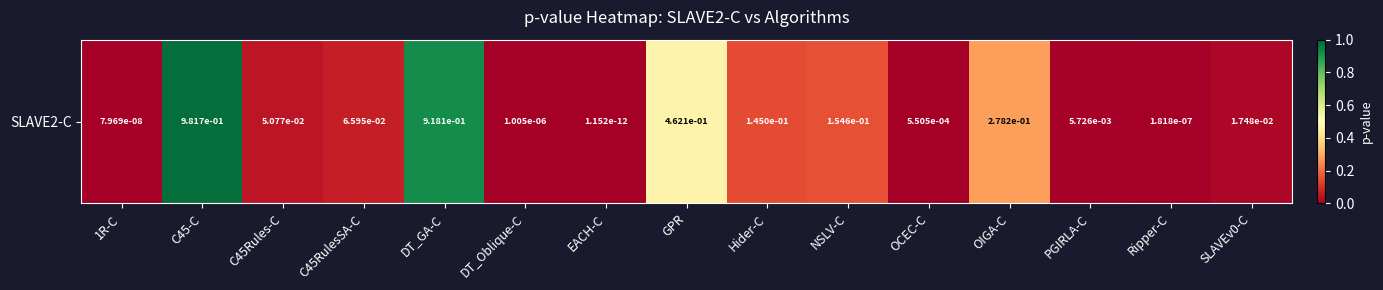

Is it true that the value at NSLV-C is 0.1?

False